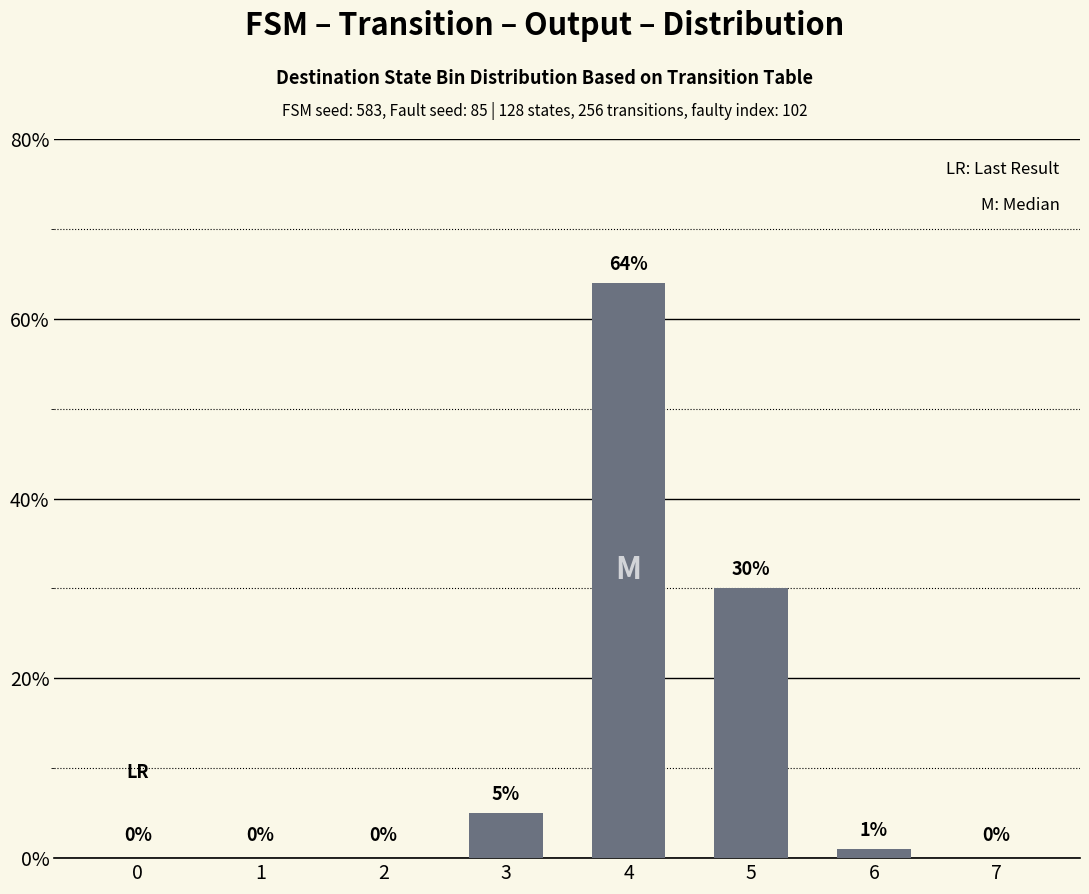

Between 3 and 1, which is larger?

3